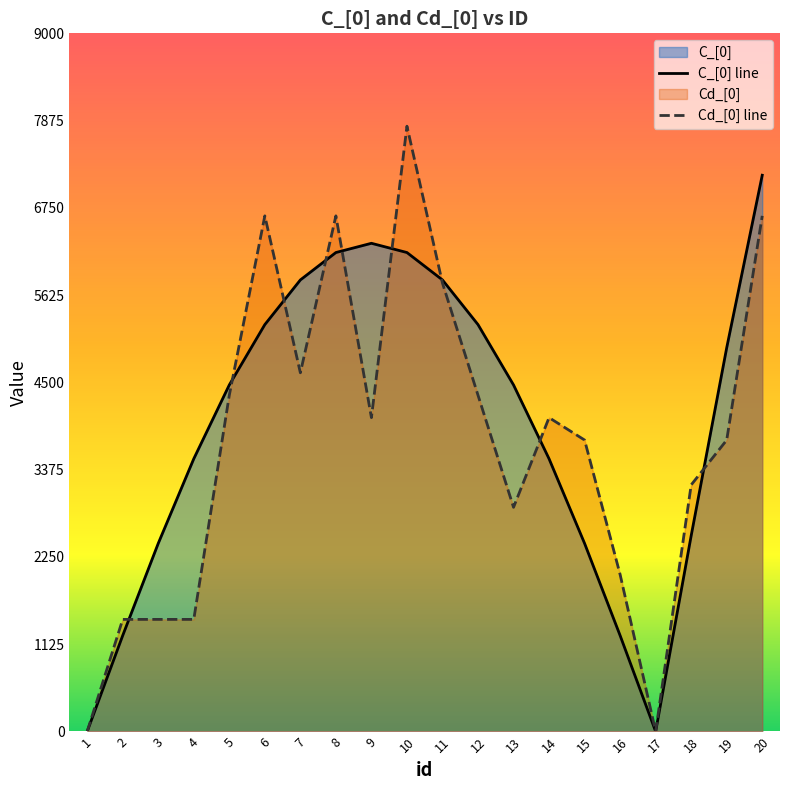

How many lines are shown in the chart?

2